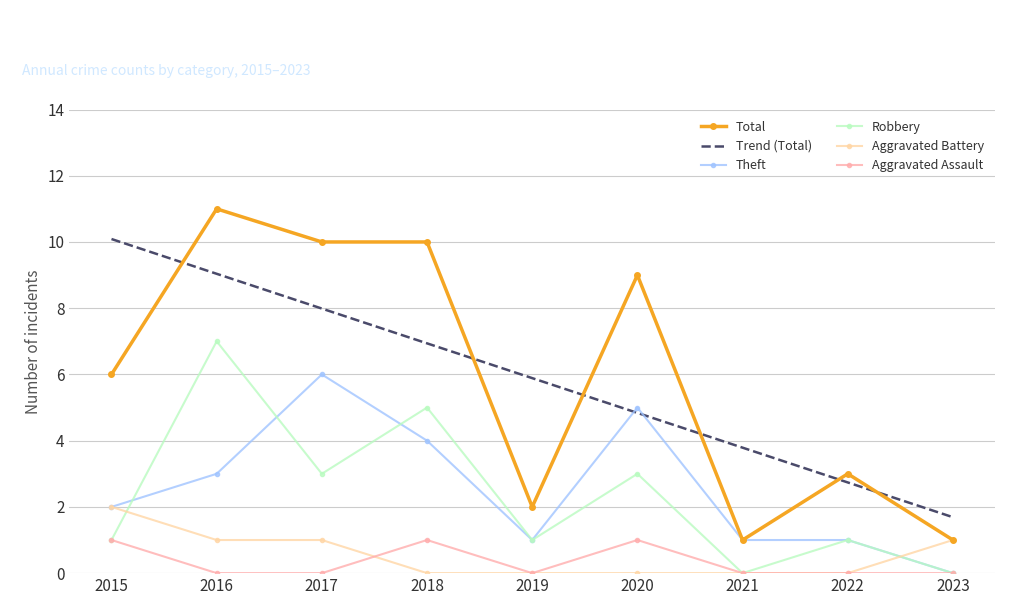

At which category is the sum across all series the highest?

2016